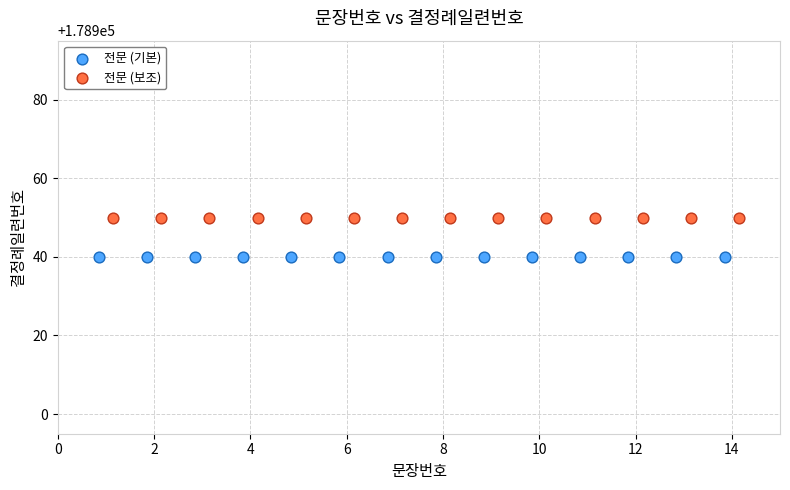

Which series contains the highest Y value?

전문 (보조)